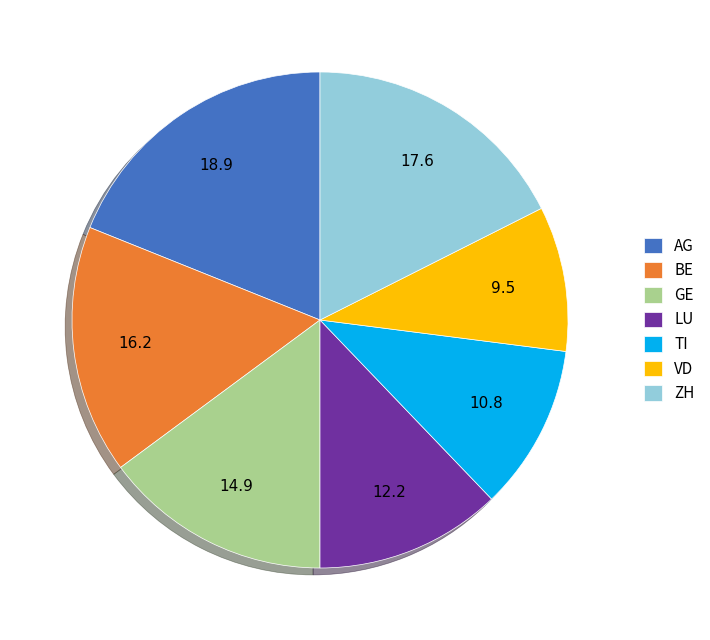

Is there any slice that represents more than half of the pie?

No